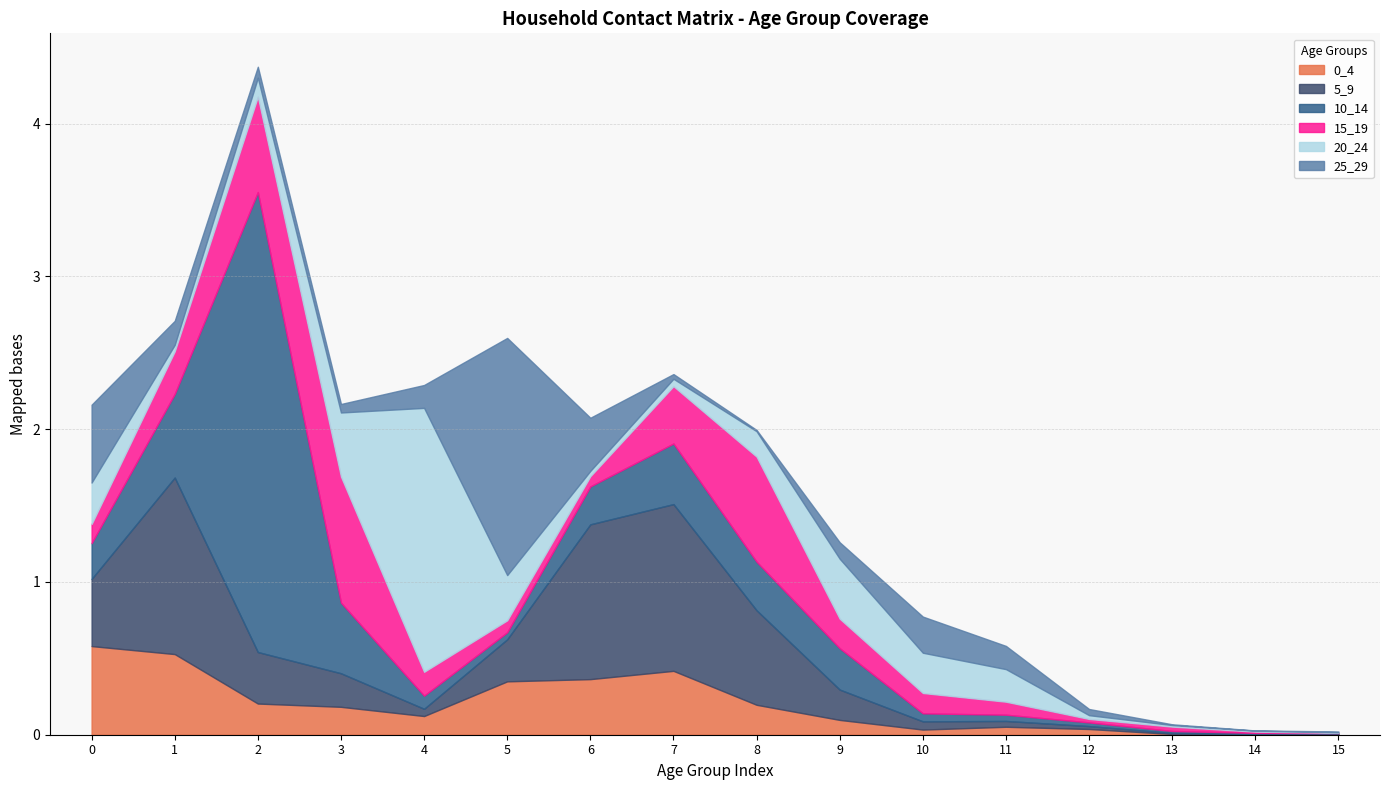

Which series has the largest range (max minus min)?

10_14